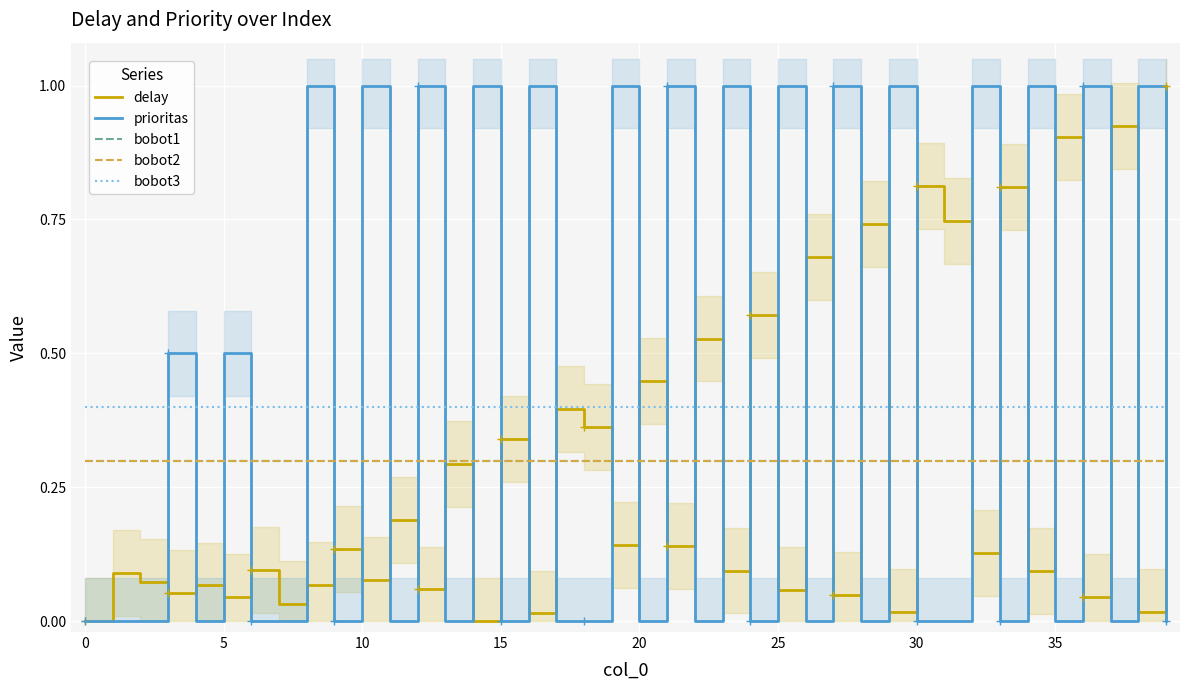

What is the label of the 24th point from the left?

23